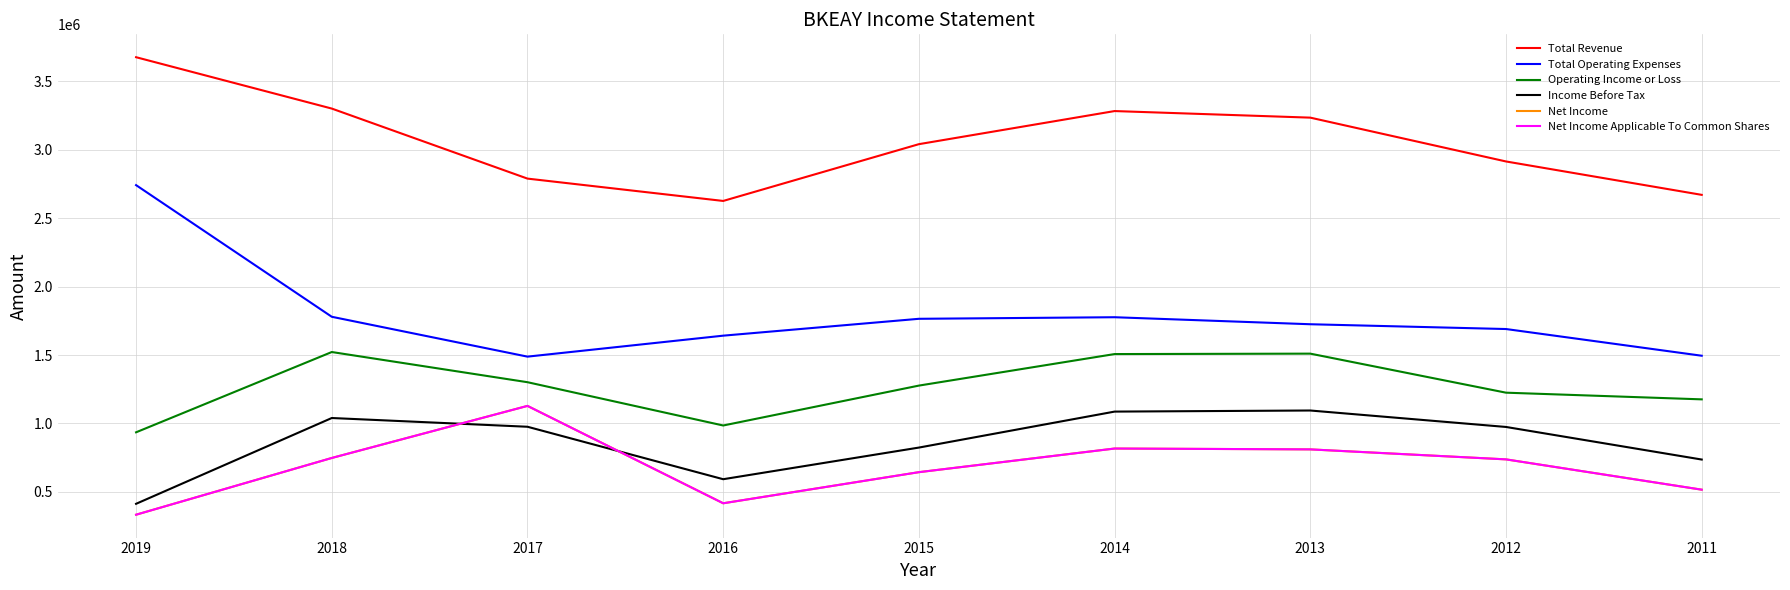

What value does the Net Income Applicable To Common Shares series have at 2011?

515800